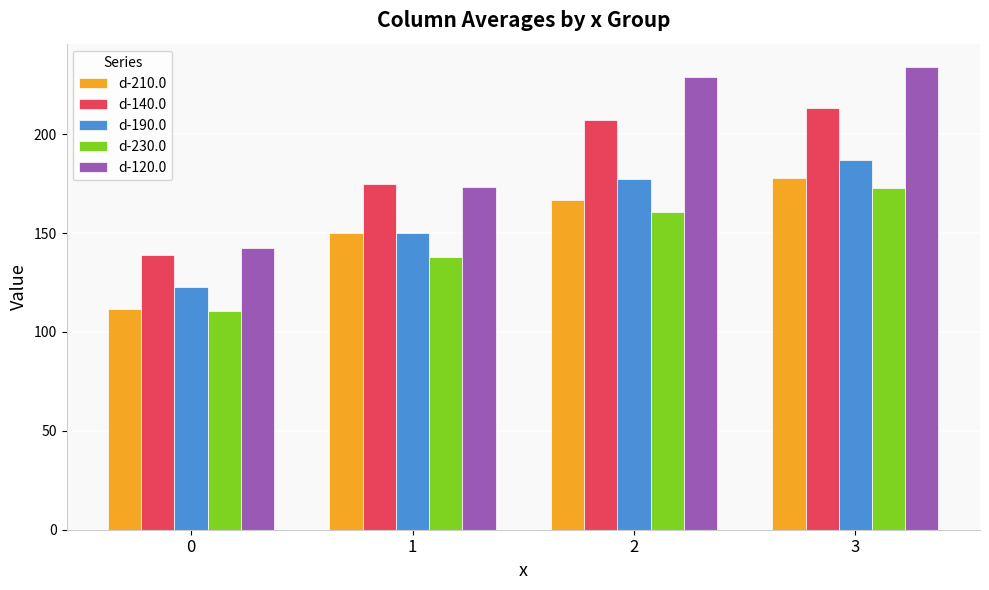

The value of d-210.0 at 2 is 166.7. True or false?

True